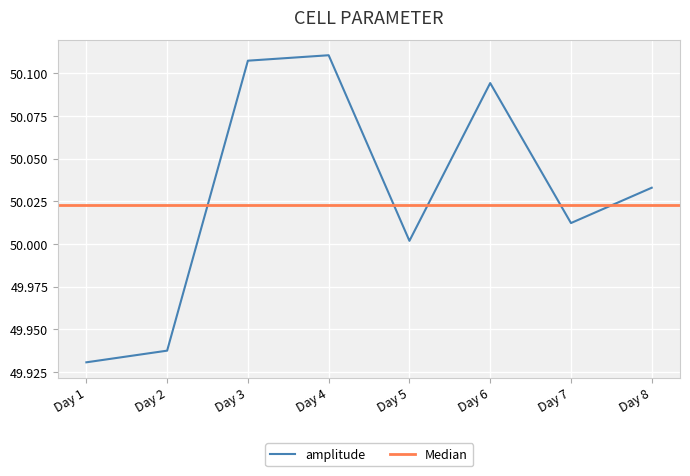

True or false: amplitude has a value of 87.5 at Day 2.

False